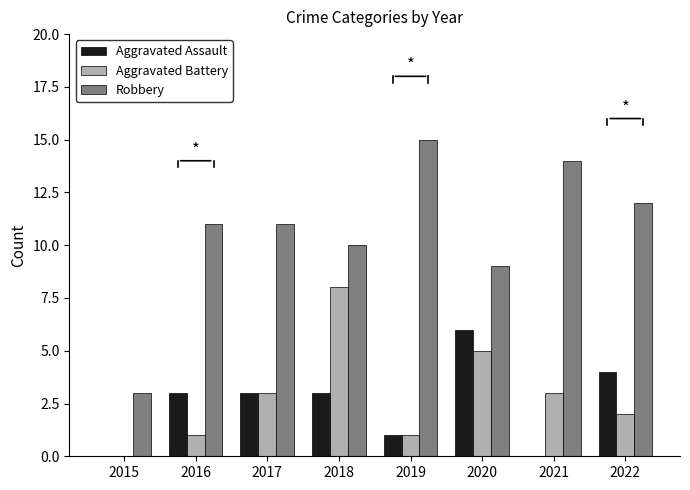

What are all the series names shown in the legend?

Aggravated Assault, Aggravated Battery, Robbery